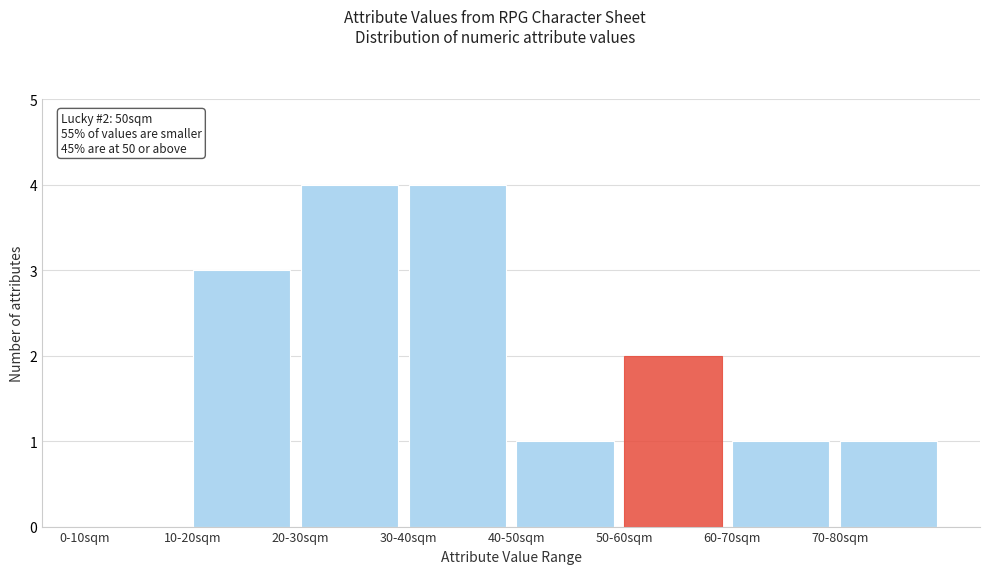

Reading left to right, what are all the values shown in this chart?

0-10sqm=0	10-20sqm=3	20-30sqm=4	30-40sqm=4	40-50sqm=1	50-60sqm=2	60-70sqm=1	70-80sqm=1